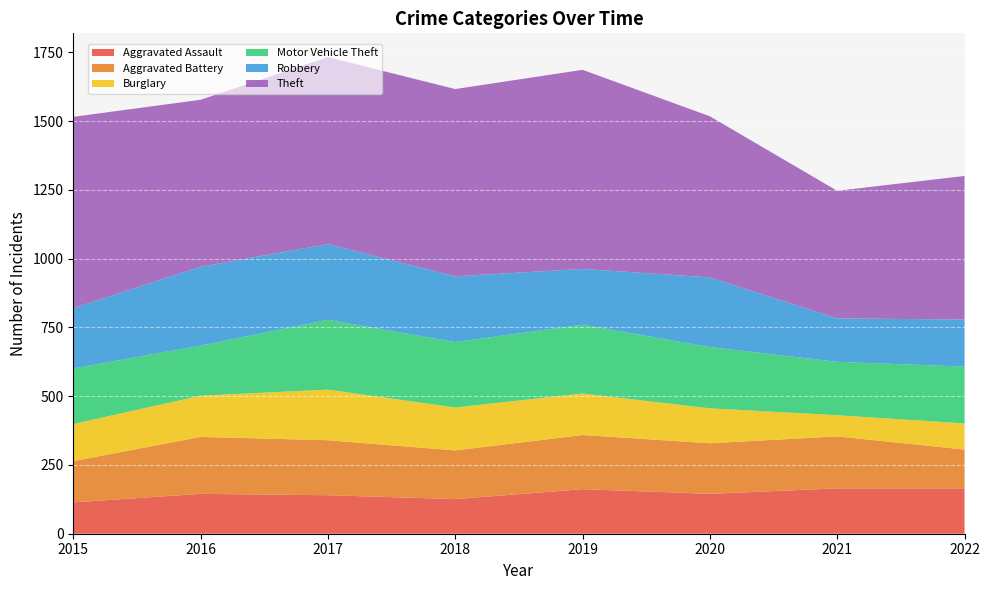

Reading right to left, what are all the values shown in this chart?

Aggravated Assault: 165	165	145	162	126	140	145	114
Aggravated Battery: 141	189	184	197	177	200	207	150
Burglary: 95	77	127	151	156	184	150	135
Motor Vehicle Theft: 207	194	223	250	238	254	182	202
Robbery: 171	158	253	203	239	275	287	219
Theft: 522	464	586	724	681	680	607	696